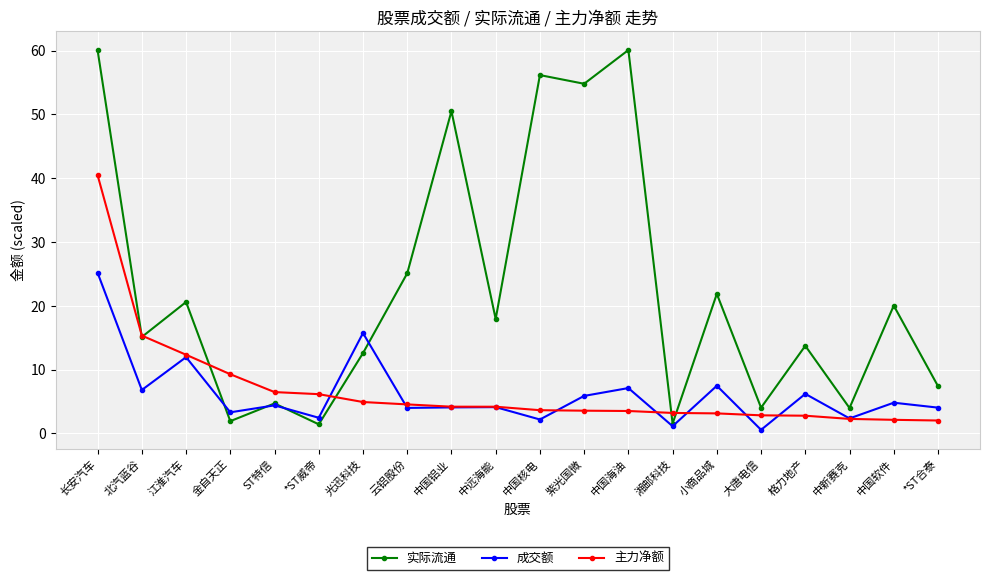

Where does the 成交额 series first go above 4?

长安汽车